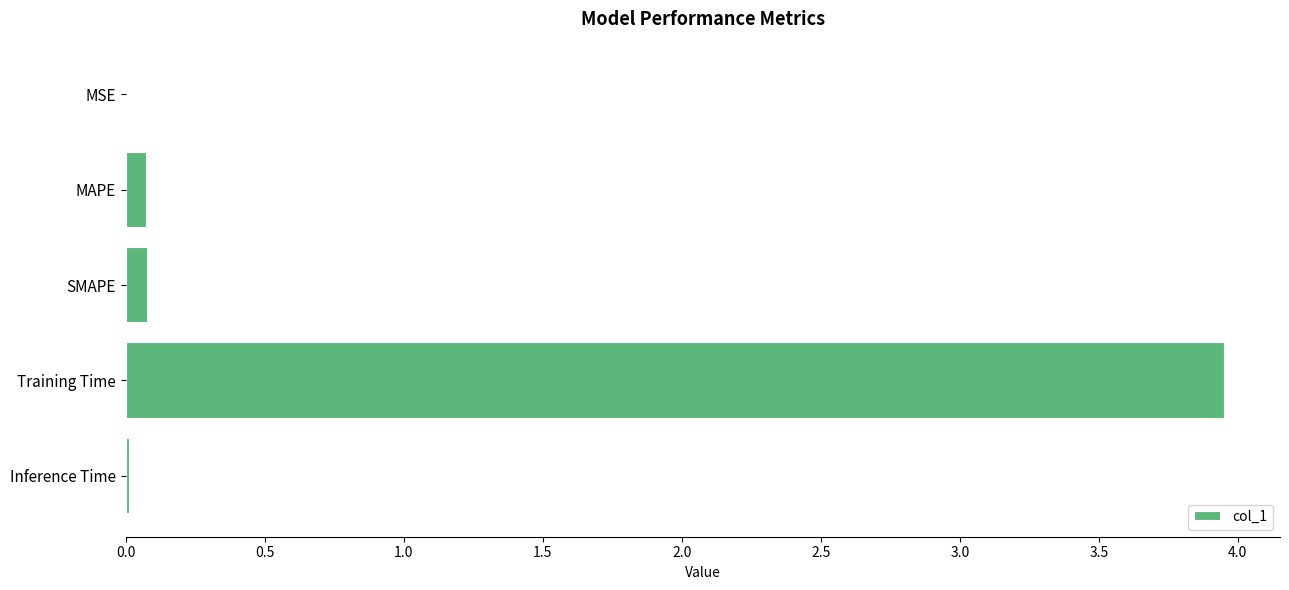

At which category does the chart reach its peak across all series?

Training Time